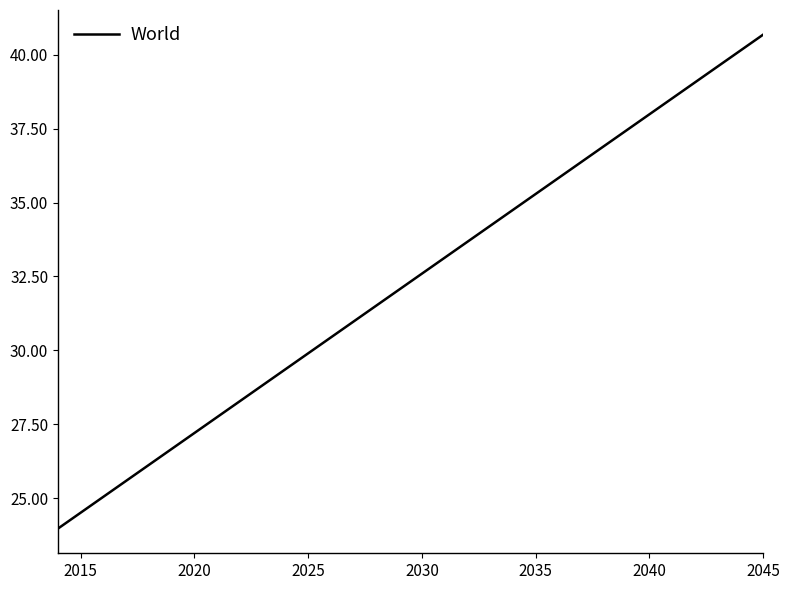

What is the maximum value shown in the chart?

40.7